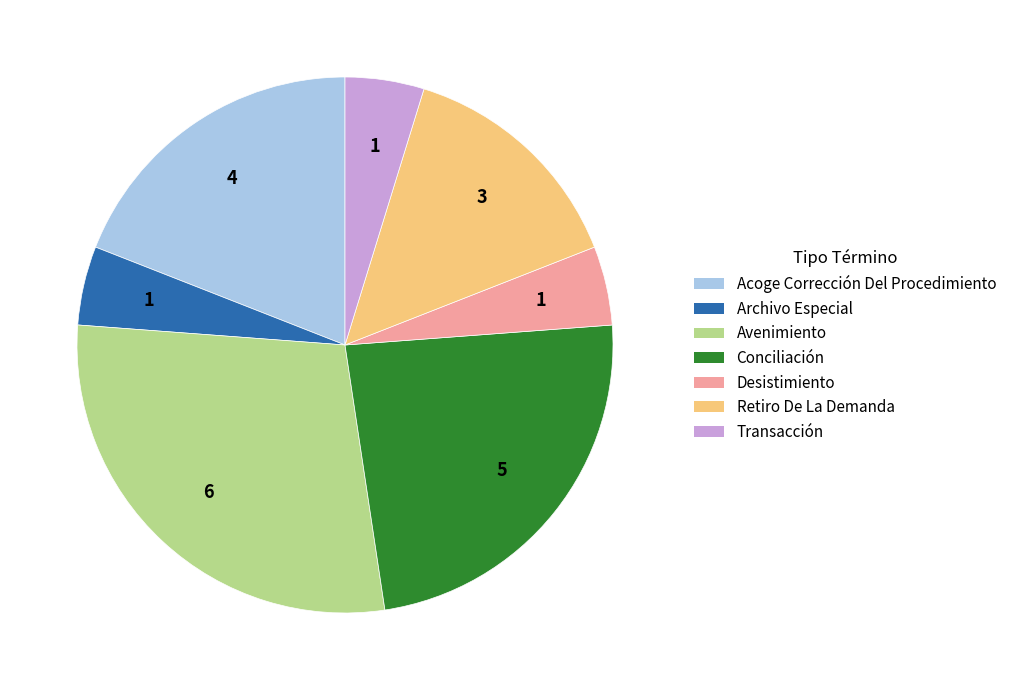

Does any single category account for the majority?

No